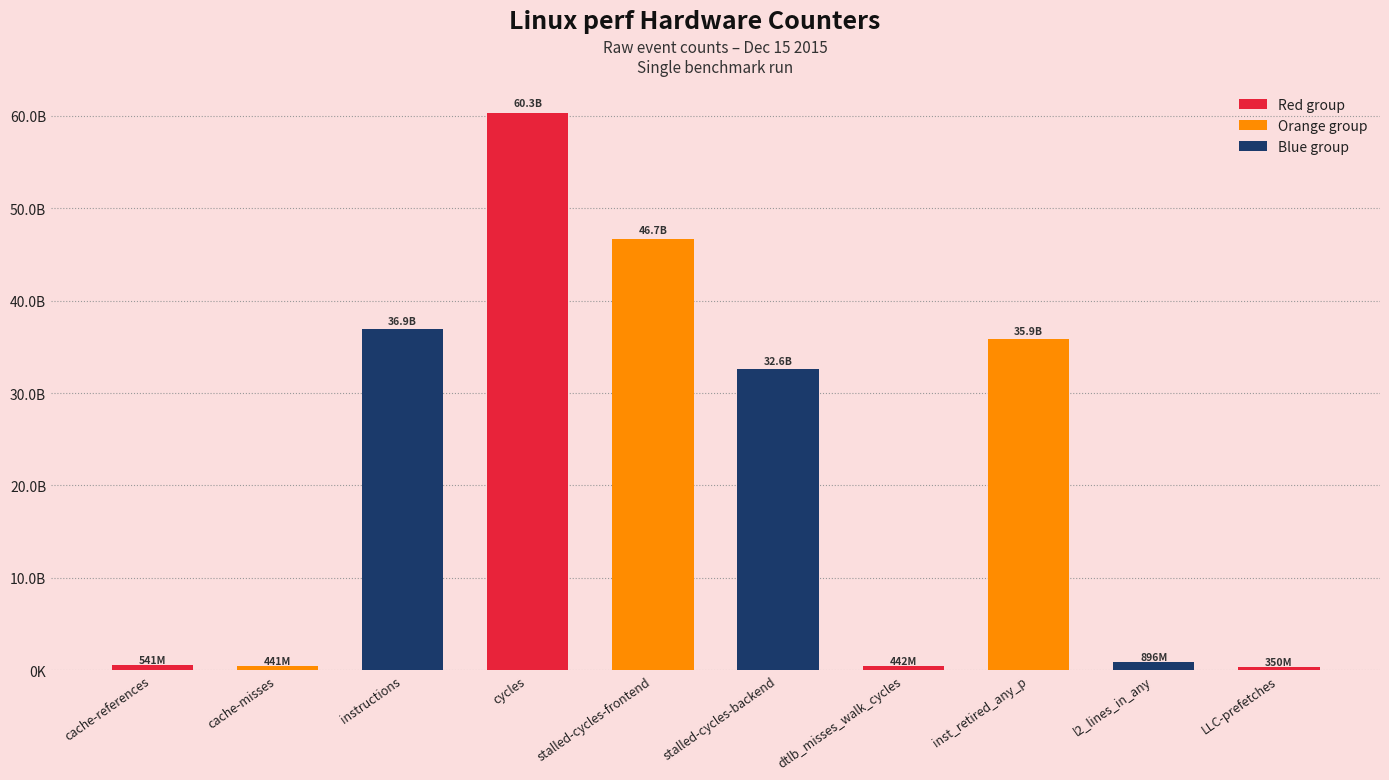

What position from the right is instructions?

8